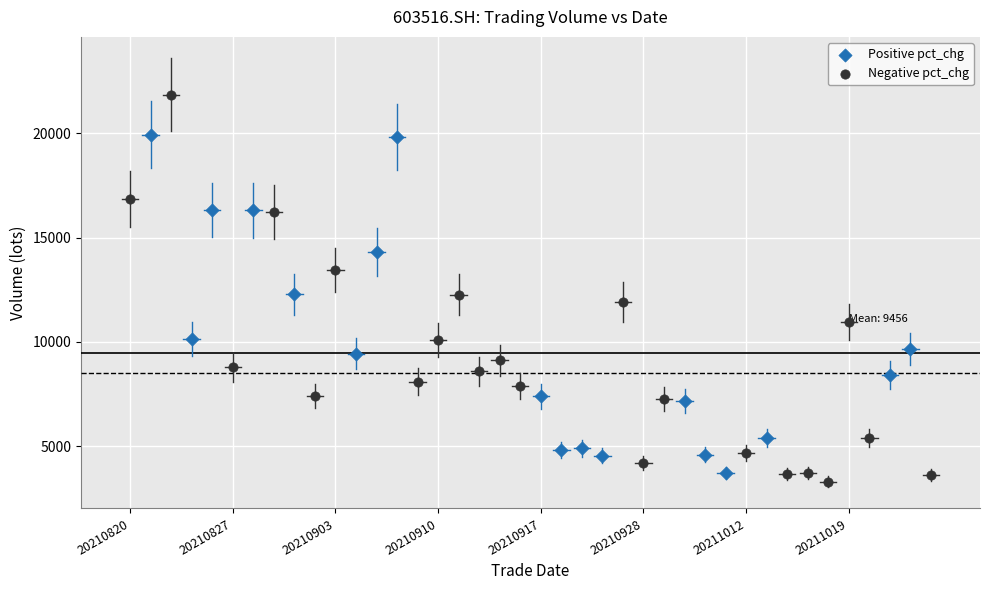

Which series has the largest Y range (max minus min)?

Negative pct_chg